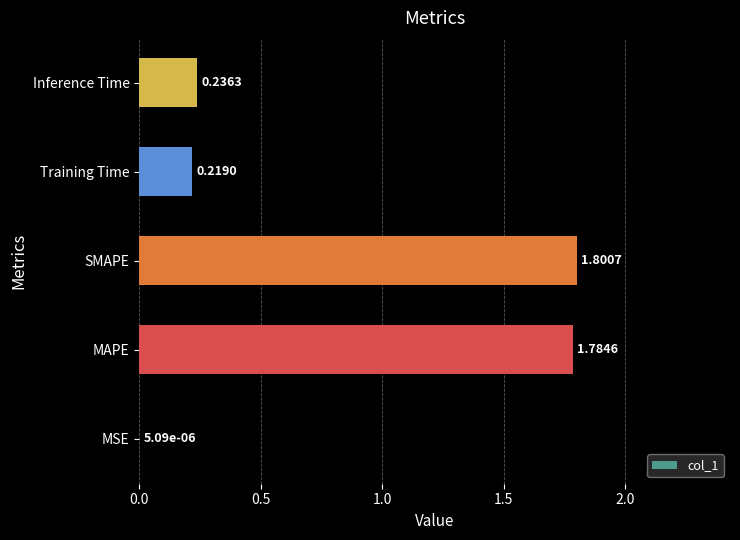

At which label is the value closest to 0?

MSE